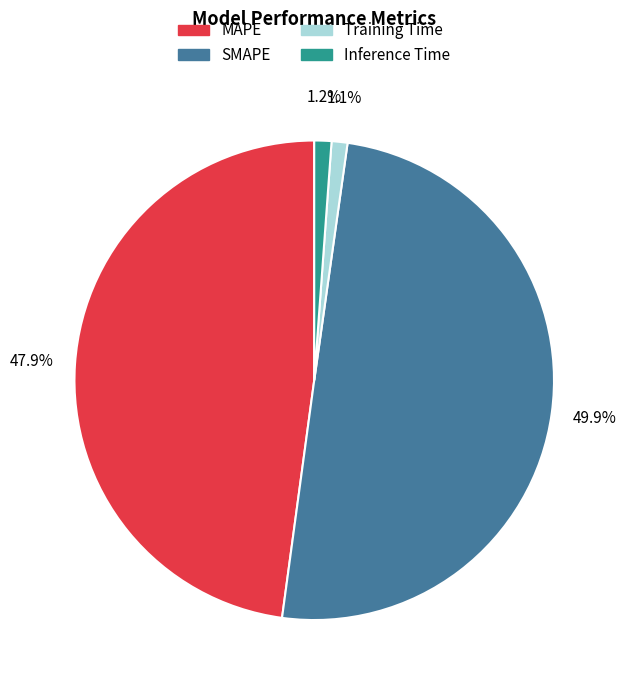

Does Training Time represent more than half of the total?

No